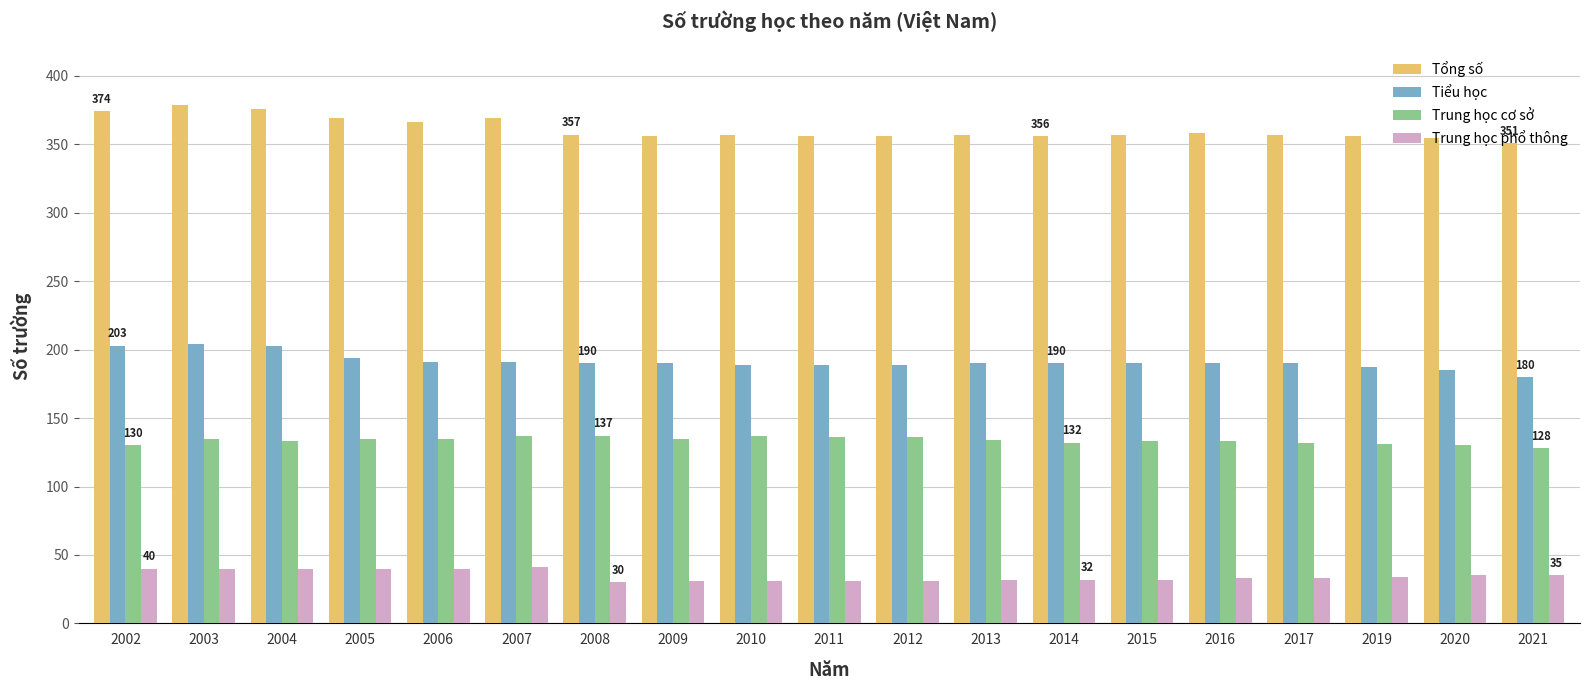

How many data points does each series have?

19